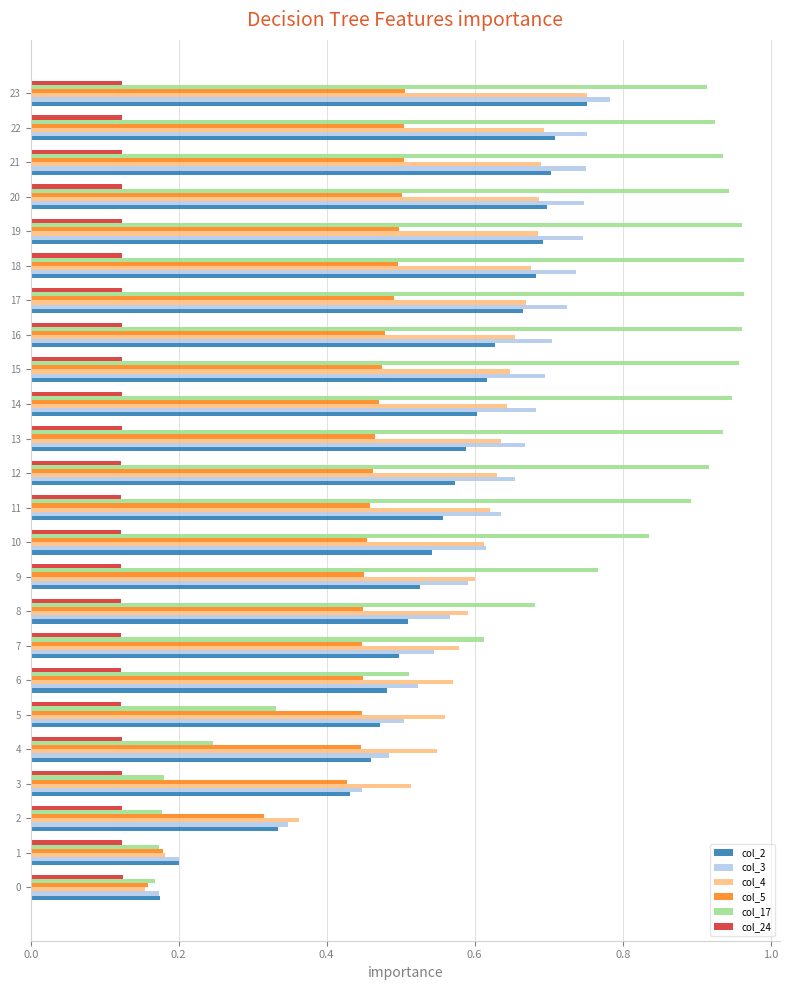

At which label does col_3 reach its peak?

23